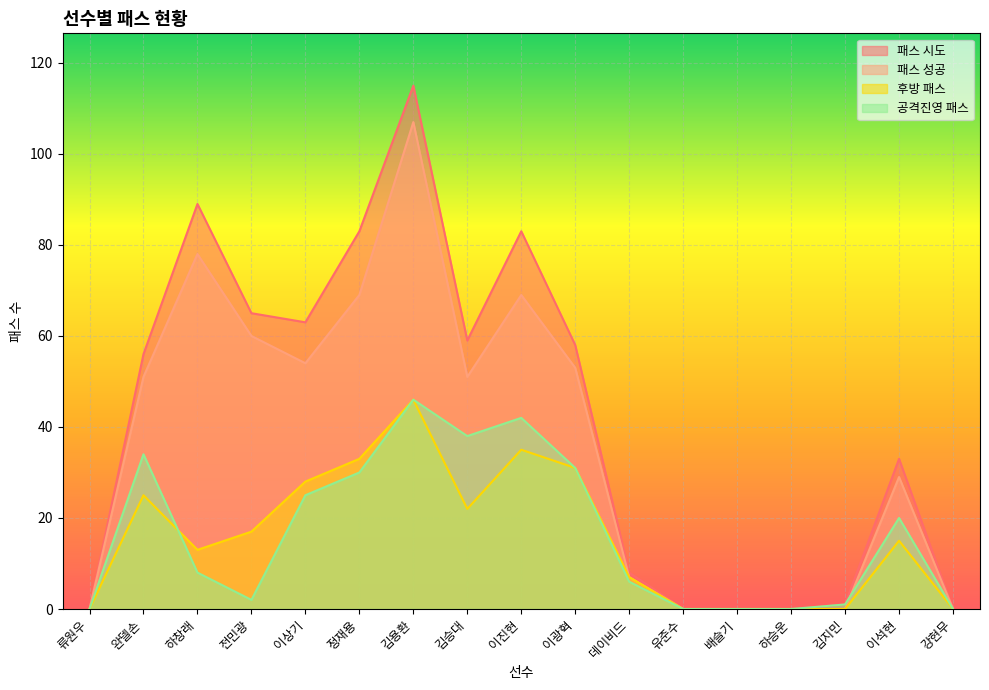

Which series changed the most between 유준수 and 이석현?

패스 시도